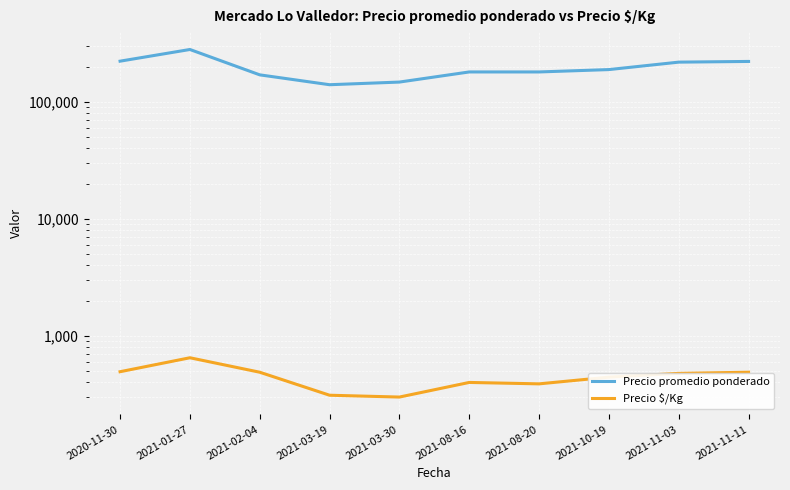

Between 2020-11-30 and 2021-08-20, which series saw the biggest shift?

Precio promedio ponderado